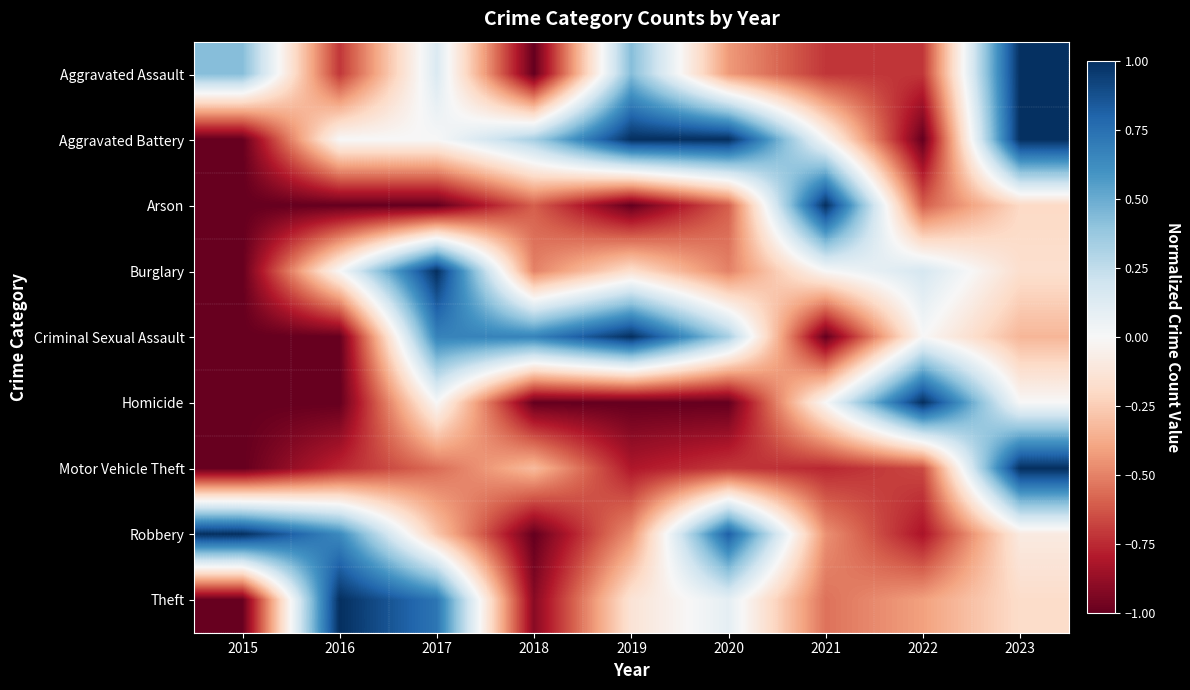

Reading left to right, extract all data points from this chart.

Aggravated Assault: 2015=0.4	2016=-0.7	2017=0.1	2018=-1.0	2019=0.4	2020=-0.4	2021=-0.7	2022=-0.7	2023=1.0
Aggravated Battery: 2015=-1.0	2016=0.0	2017=0.0	2018=0.3	2019=1.0	2020=1.0	2021=0.0	2022=-1.0	2023=1.0
Arson: 2015=-1.0	2016=-1.0	2017=-1.0	2018=-0.6	2019=-1.0	2020=-0.6	2021=1.0	2022=-0.6	2023=-0.2
Burglary: 2015=-1.0	2016=0.0	2017=1.0	2018=-0.5	2019=-0.2	2020=-0.5	2021=0.0	2022=0.2	2023=-0.2
Criminal Sexual Assault: 2015=-1.0	2016=-1.0	2017=0.7	2018=0.7	2019=1.0	2020=0.3	2021=-1.0	2022=0.0	2023=-0.3
Homicide: 2015=-1.0	2016=-1.0	2017=0.0	2018=-1.0	2019=-1.0	2020=-1.0	2021=0.0	2022=1.0	2023=0.0
Motor Vehicle Theft: 2015=-1.0	2016=-0.8	2017=-0.6	2018=-0.3	2019=-0.8	2020=-0.7	2021=-0.8	2022=-0.7	2023=1.0
Robbery: 2015=1.0	2016=0.6	2017=-0.3	2018=-1.0	2019=-0.5	2020=0.8	2021=-0.5	2022=-0.8	2023=-0.1
Theft: 2015=-1.0	2016=1.0	2017=0.7	2018=-0.9	2019=-0.1	2020=0.1	2021=-0.5	2022=-0.4	2023=-0.2